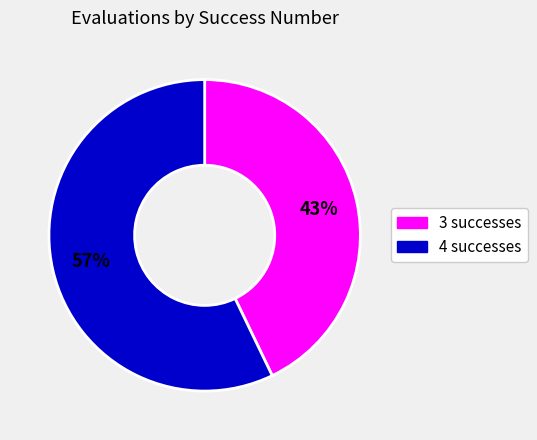

Rank the categories by value from highest to lowest.

4, 3